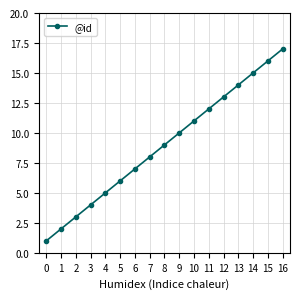

How many data points are less than 9?

8